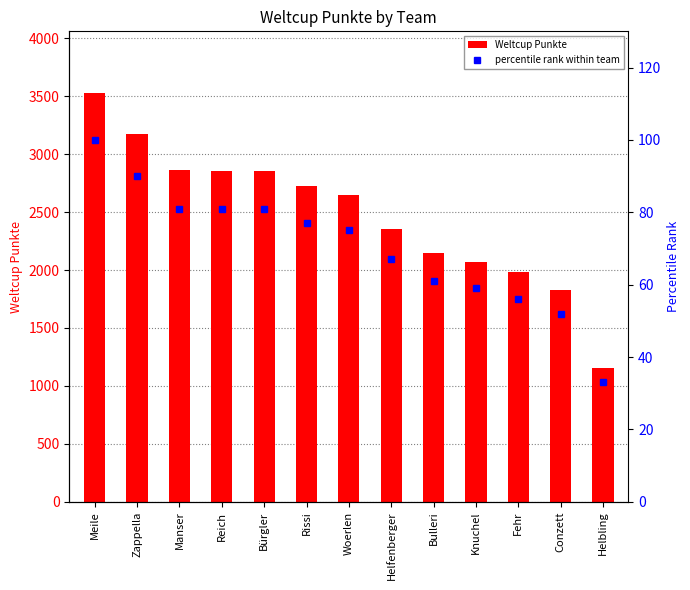

Reading right to left, what are all the values shown in this chart?

Weltcup Punkte: 1158	1832	1980	2069	2151	2358	2647	2729	2854	2858	2862	3172	3531
percentile rank within team: 33	52	56	59	61	67	75	77	81	81	81	90	100